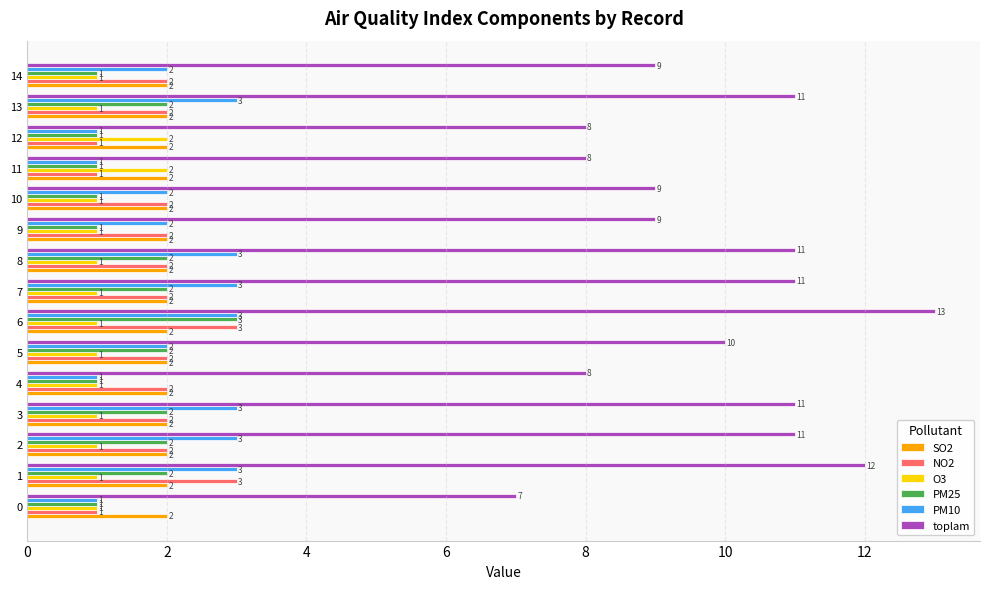

How many toplam values are between 8 and 11?

12